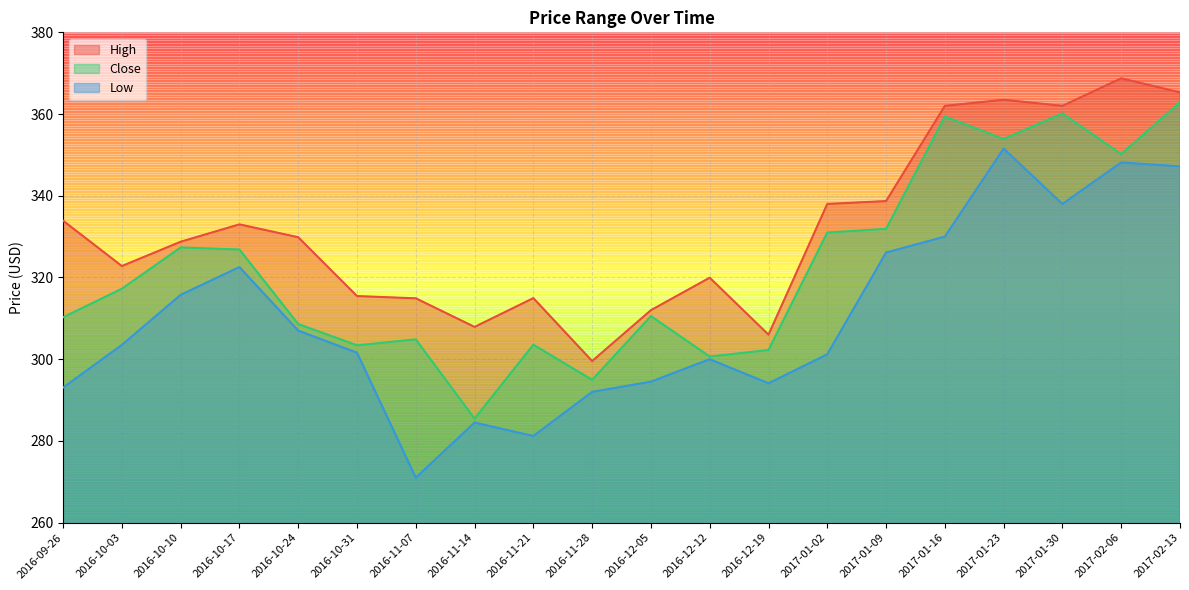

What is the total value across all series at 2016-11-07?

890.8